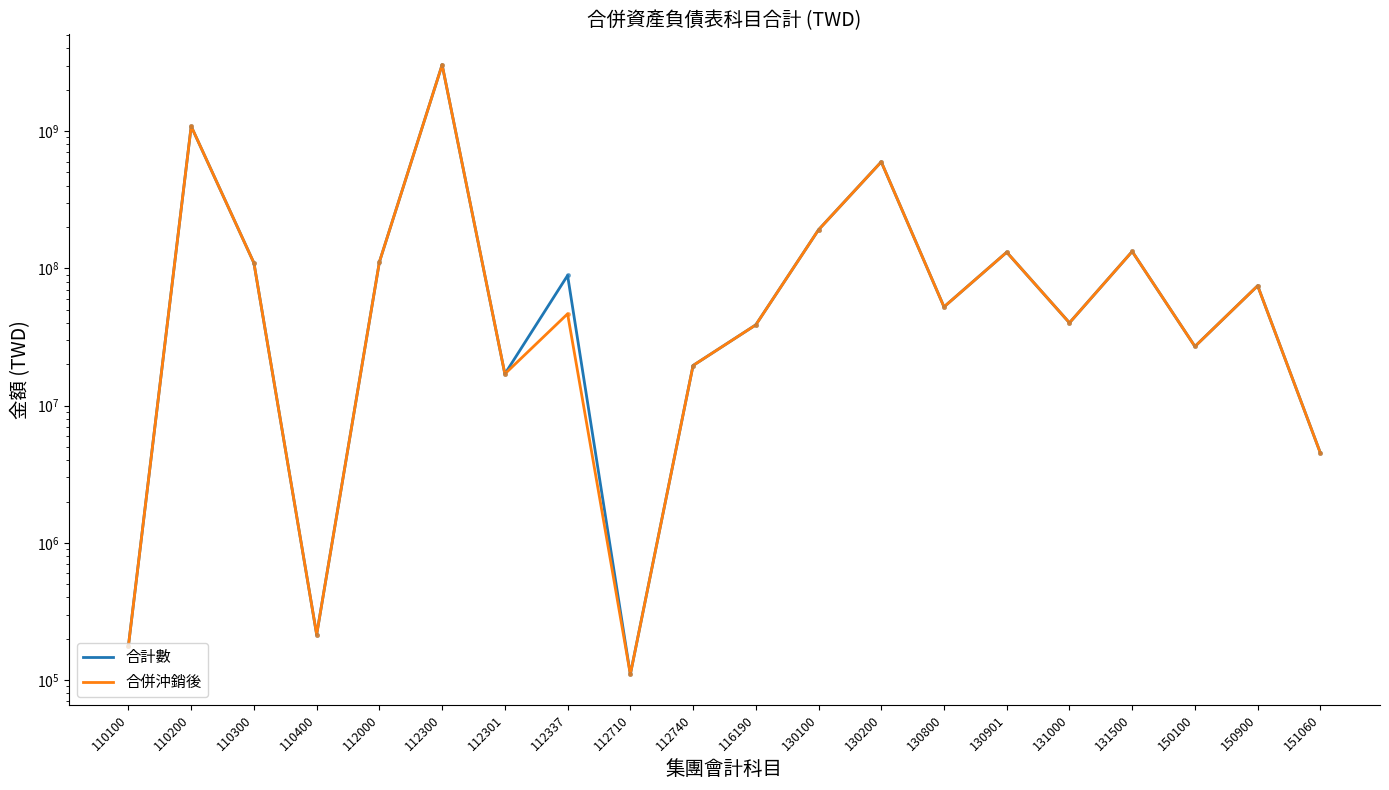

Reading left to right, transcribe all the data shown in this chart.

合計數: 178496	1083689308	109380687	214637	111239429	3040247792	17003767	88733919	110061	19587837	38723800	190856065	596781571	52372085	131095399	40082808	132714769	26964046	74659339	4507324
合併沖銷後: 178496	1083689308	109380687	214637	111239429	3040247792	17003767	46610405	110061	19587837	38723800	190856065	596781571	52372085	131095399	40082808	132714769	26964046	74659339	4507324